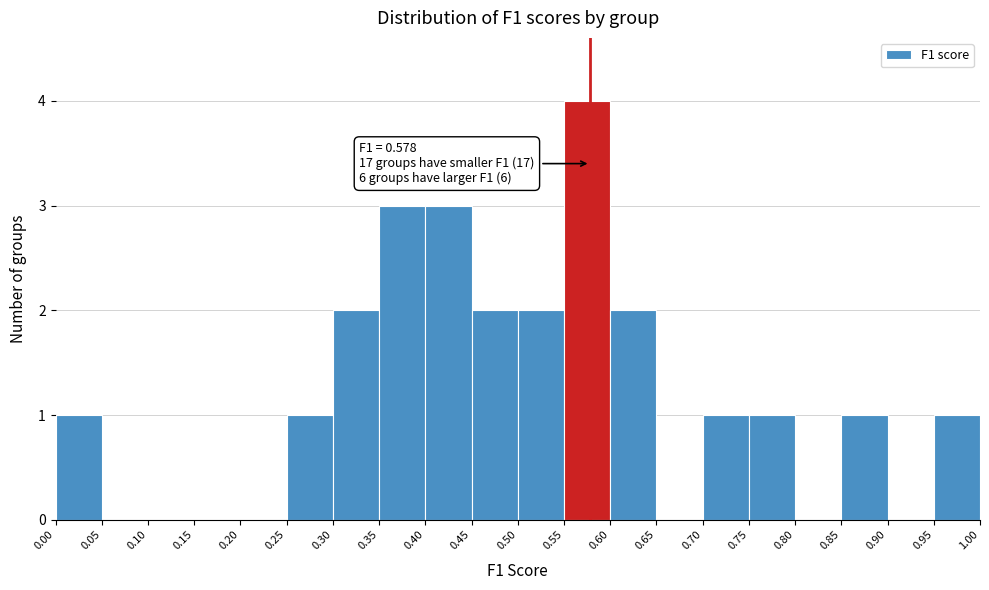

Over which range of the x-axis is the bar tallest?

0.55 to 0.60